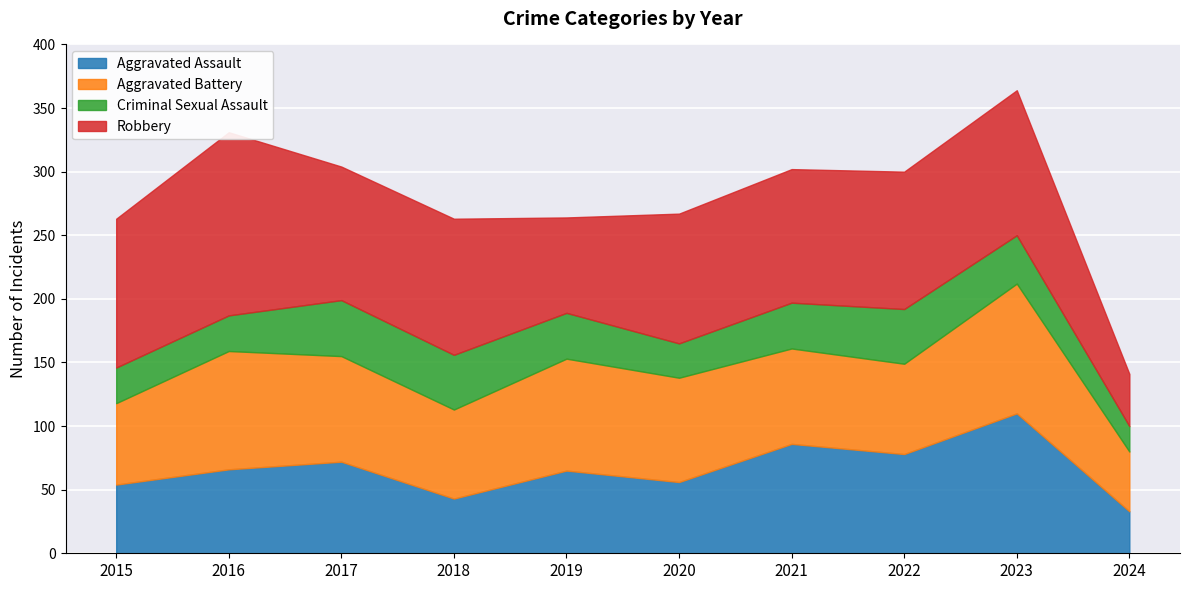

Where is the first local minimum for Aggravated Battery?

2018